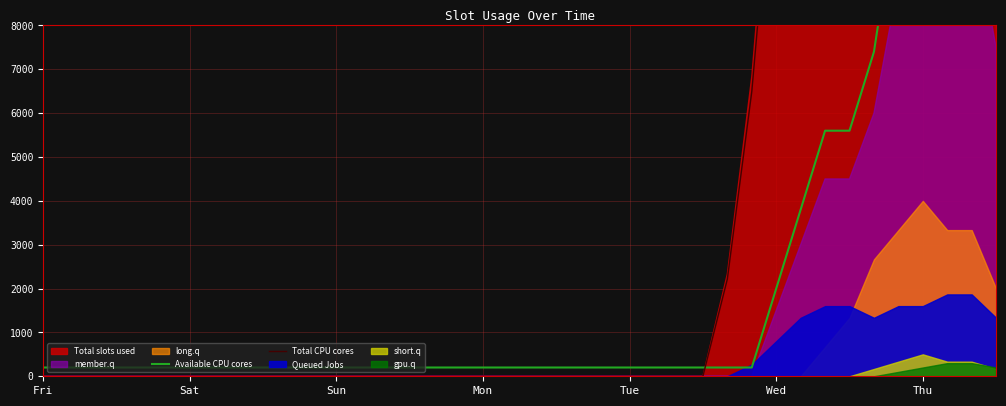

What is the sum of all Available CPU cores values?

89000.0